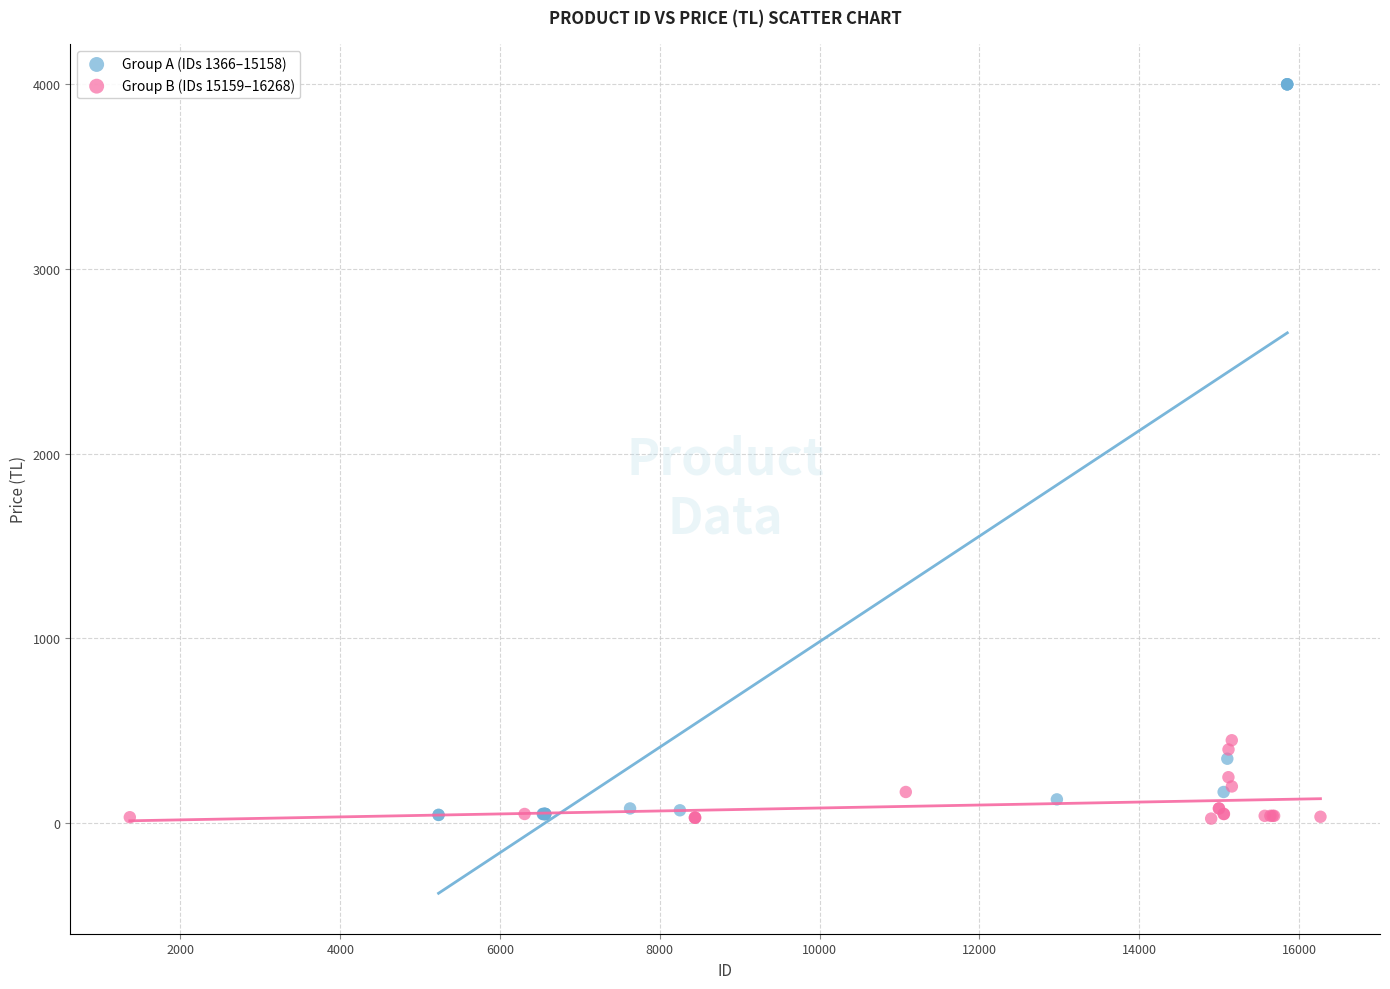

Which series reaches the maximum Y coordinate?

Group A (IDs 1366–15158)